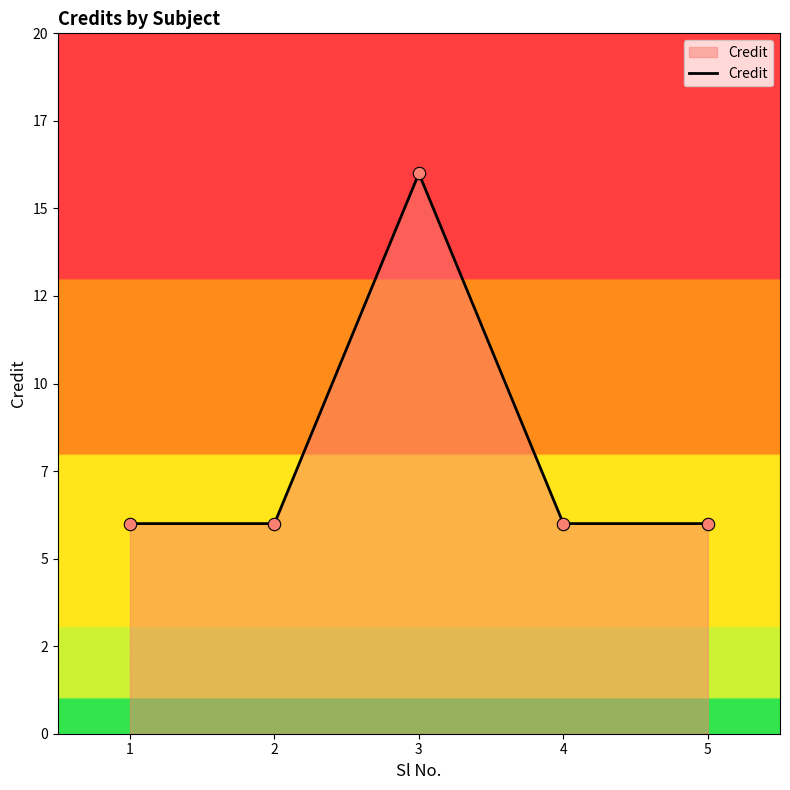

Approximately how many times larger is the value at 1 compared to 2?

1.0